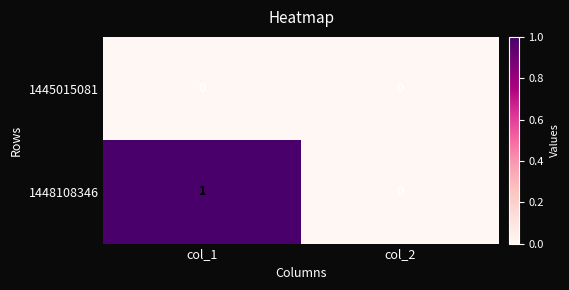

Reading left to right, what are all the values shown in this chart?

1445015081: 0	0
1448108346: 1	0